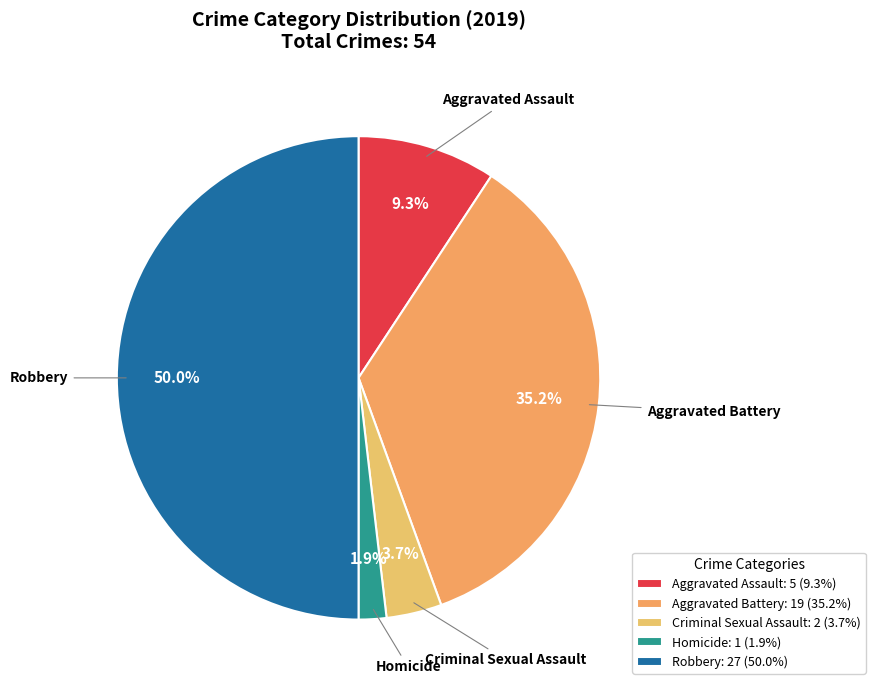

Is the sum of Robbery and Aggravated Assault greater than half?

Yes